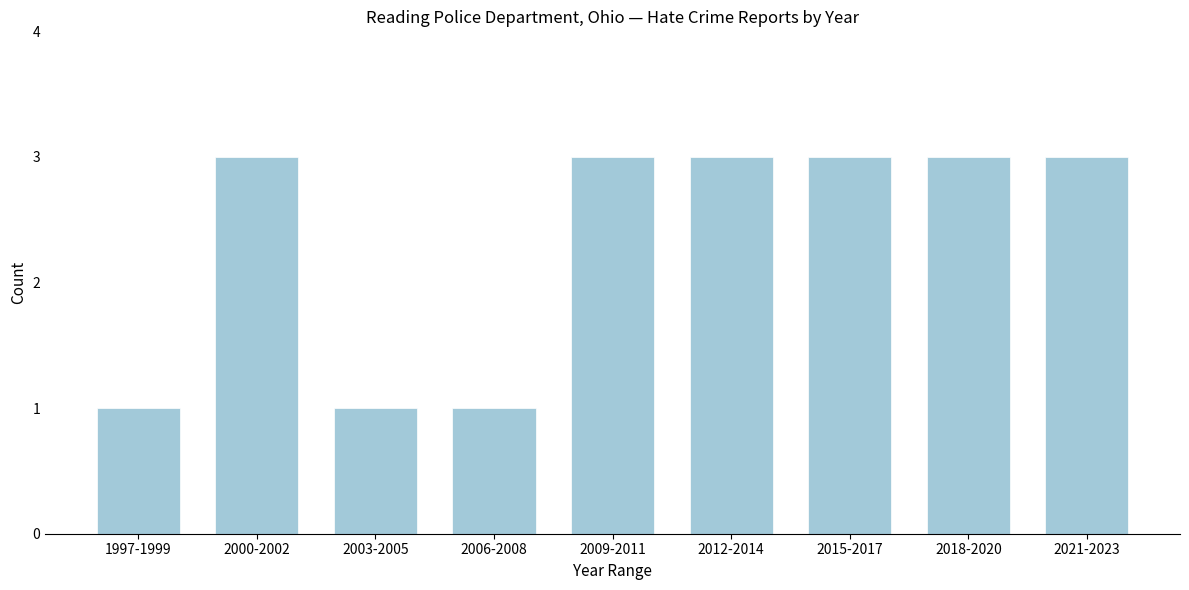

Reading left to right, transcribe all the data shown in this chart.

1997-1999=1	2000-2002=3	2003-2005=1	2006-2008=1	2009-2011=3	2012-2014=3	2015-2017=3	2018-2020=3	2021-2023=3